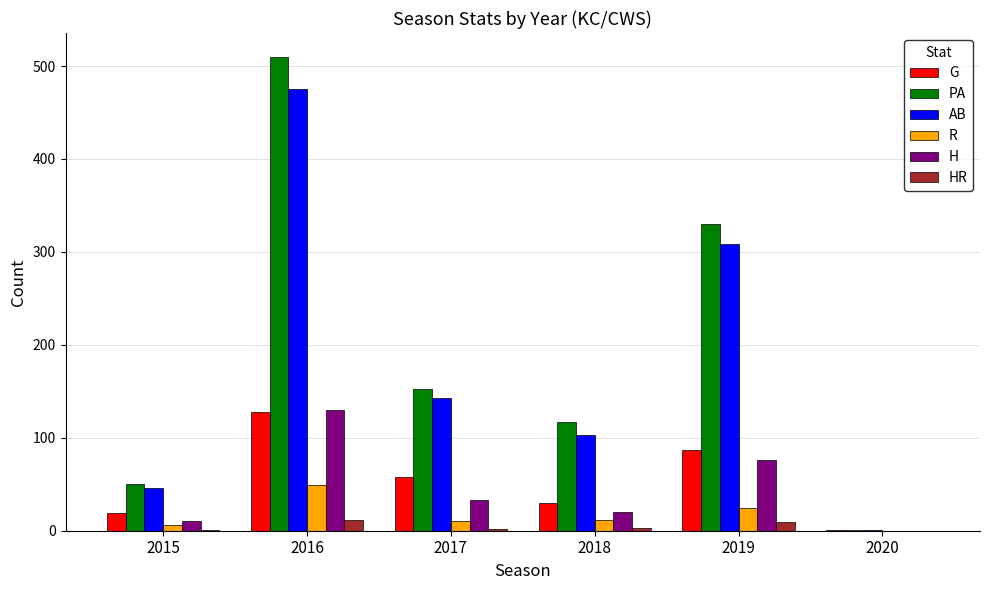

The R series shows 49 at 2016. True or false?

True